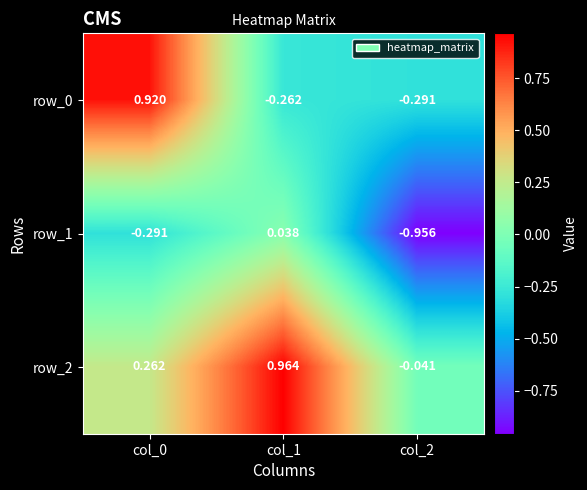

Is the value of row_0 at col_2 greater than the value of row_2 at col_1?

No